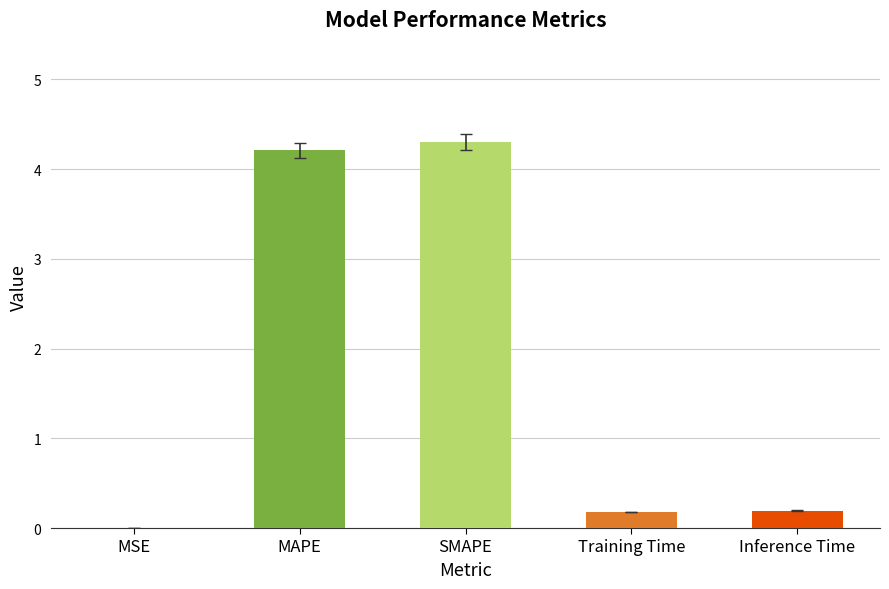

Between SMAPE and MAPE, which is larger?

SMAPE